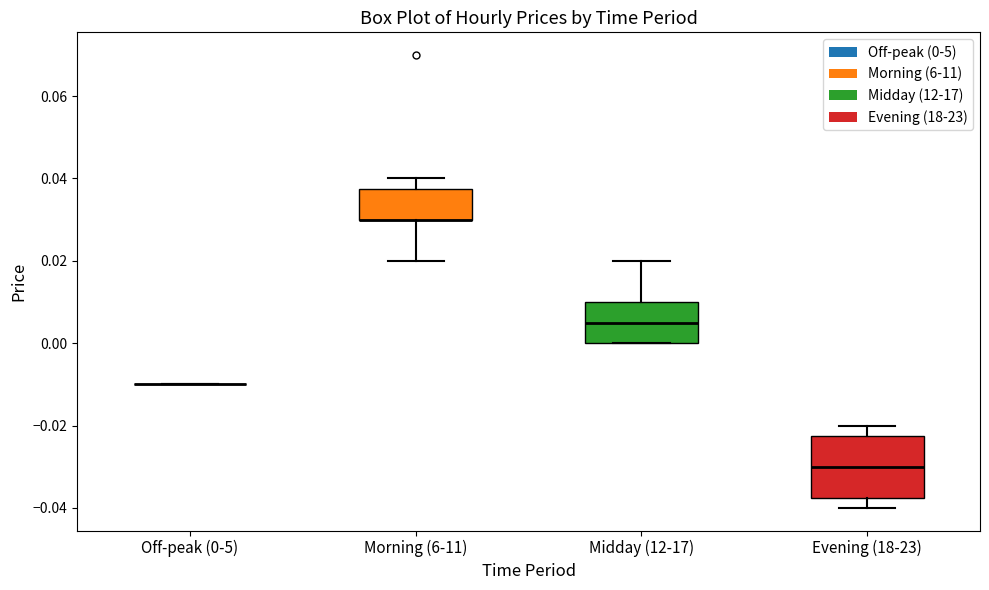

Reading left to right, transcribe this box plot: for each box, give where its median line is, the range the box spans, and where its two whiskers end, as read against the y-axis. The values are not printed on the chart, so give them approximately, as read against the axis.

Off-peak (0-5): box collapsed to a line at -0.010, whiskers -0.010 to -0.010
Morning (6-11): median 0.030 (drawn on the box's lower edge), box 0.030 to 0.038, whiskers 0.020 to 0.040
Midday (12-17): median 0.006, box 0.000 to 0.010, whiskers 0.000 to 0.020
Evening (18-23): median -0.030, box -0.038 to -0.022, whiskers -0.040 to -0.020